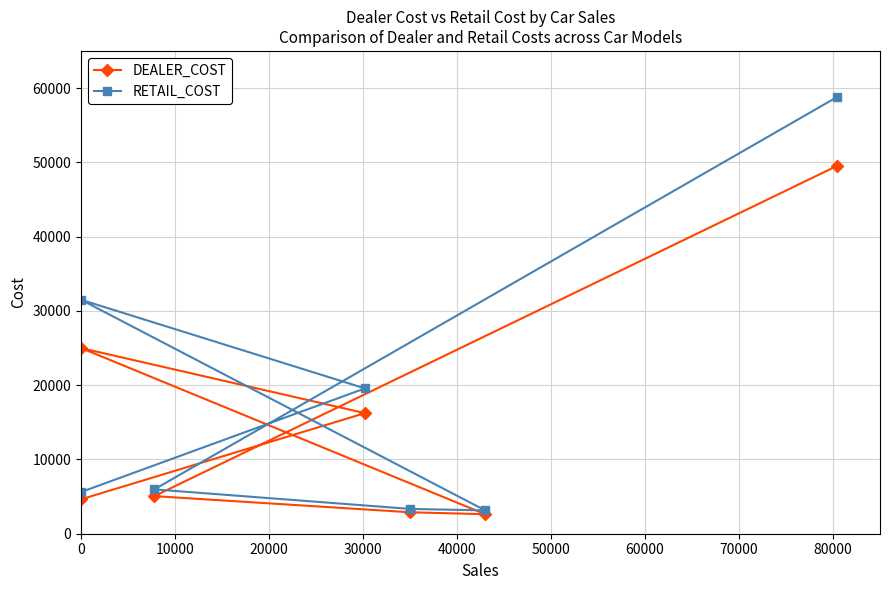

True or false: RETAIL_COST has more than 1 interior local peaks.

False